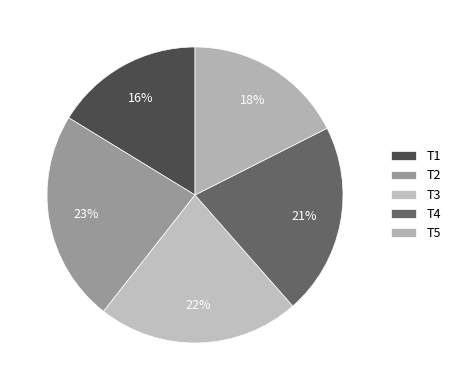

To the nearest percent, what portion does T5 represent?

18%